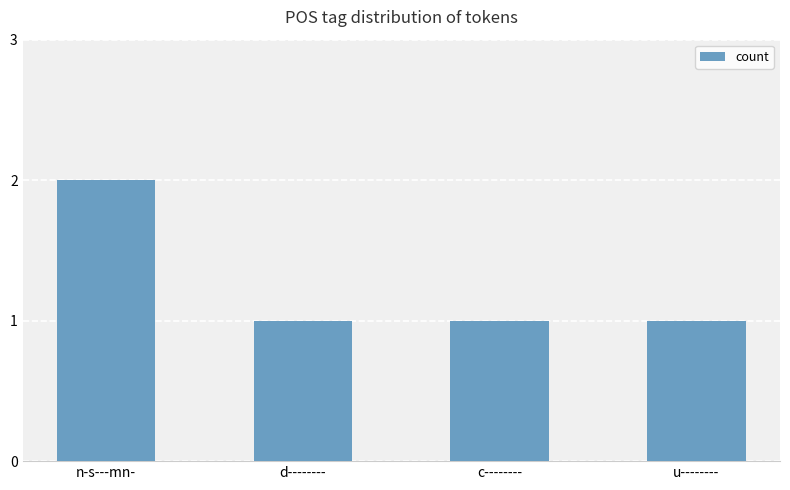

What is the sum of all values?

5